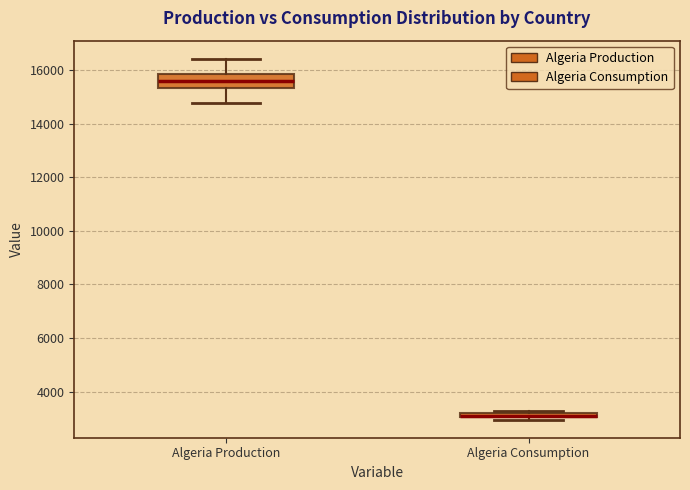

Where is the lower edge of the box for Algeria Production on the y-axis? The values are not printed on the chart, so give them approximately, as read against the axis.

15400